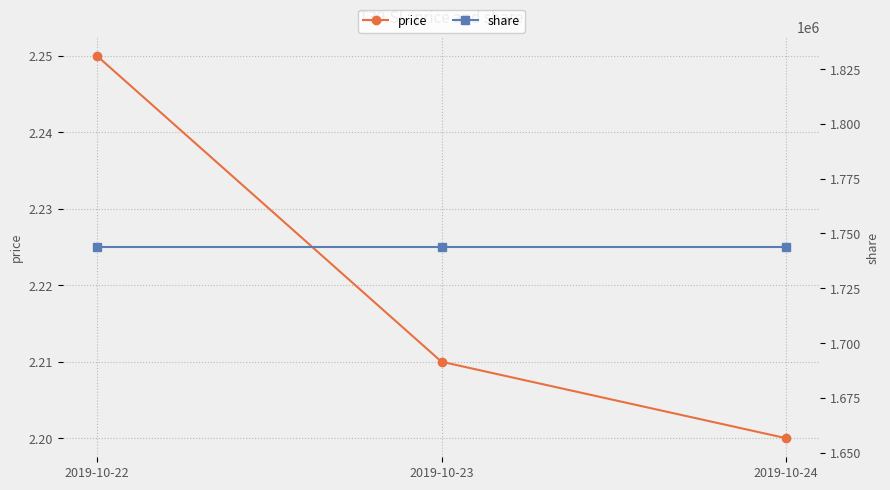

At 2019-10-24, list the series in order from smallest to largest.

price, share